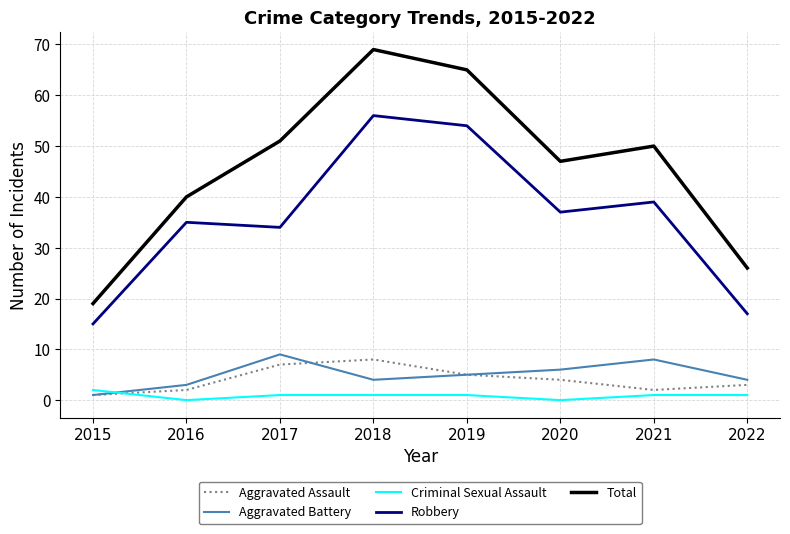

Between 2017 and 2019, which series saw the biggest shift?

Robbery